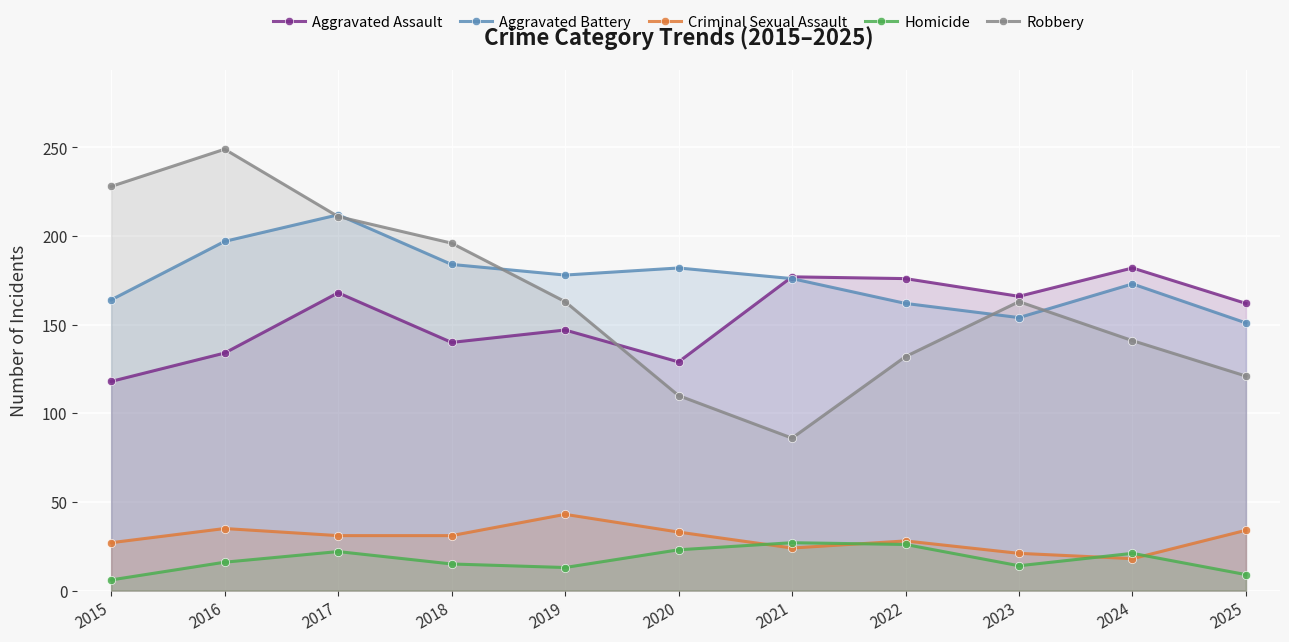

What are all the series names shown in the legend?

Aggravated Assault, Aggravated Battery, Criminal Sexual Assault, Homicide, Robbery